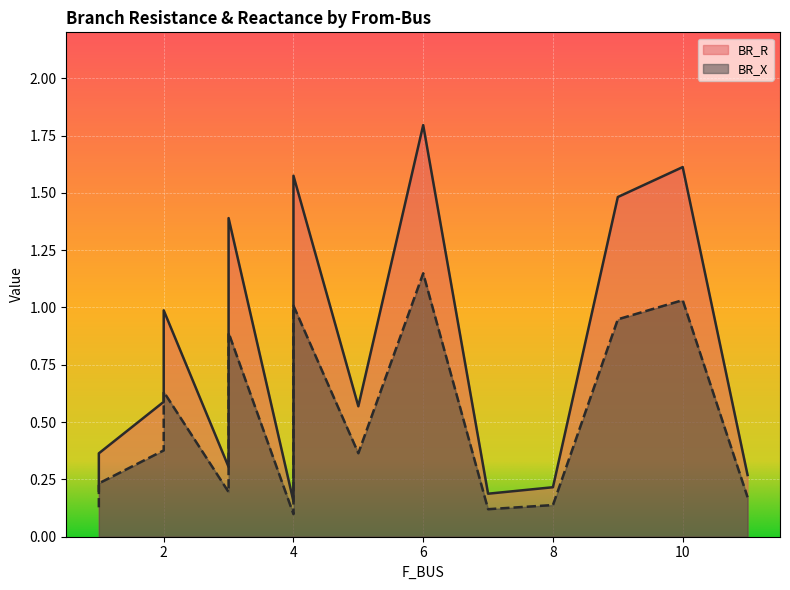

Reading left to right, list all the values displayed in this chart.

BR_R: 1=0.2	1=0.4	2=0.6	2=1.0	3=1.4	3=0.3	4=0.2	4=1.6	5=0.6	6=1.8	7=0.2	8=0.2	9=1.5	10=1.6	11=0.3
BR_X: 1=0.1	1=0.2	2=0.4	2=0.6	3=0.9	3=0.2	4=0.1	4=1.0	5=0.4	6=1.1	7=0.1	8=0.1	9=0.9	10=1.0	11=0.2